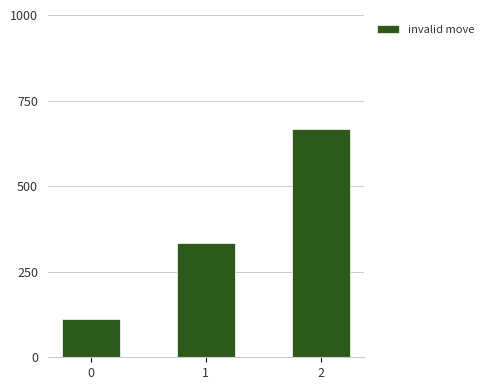

Reading left to right, list all the values displayed in this chart.

0=111.1	1=333.3	2=666.7